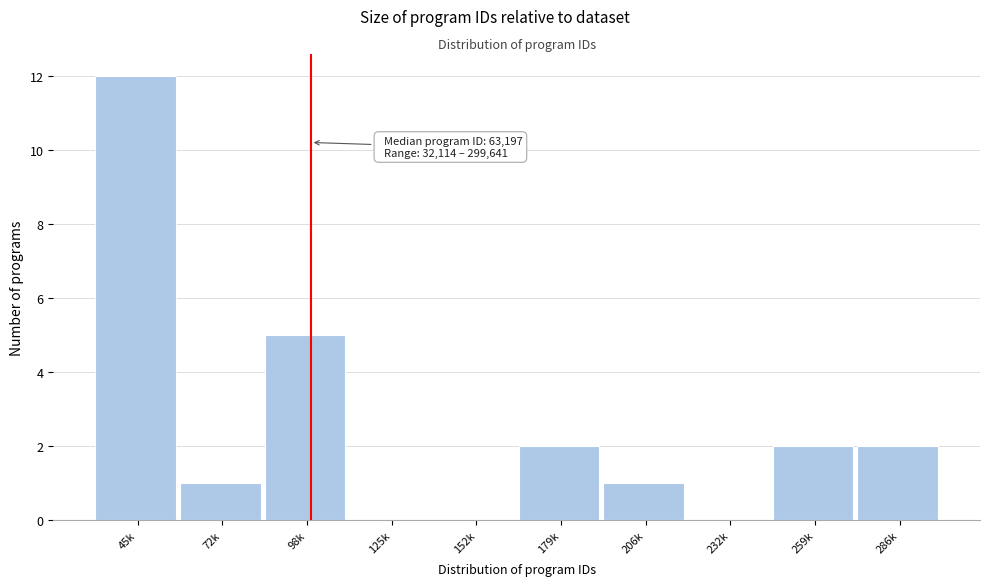

Reading left to right, transcribe all the data shown in this chart.

45k=12	72k=1	98k=5	125k=0	152k=0	179k=2	206k=1	232k=0	259k=2	286k=2